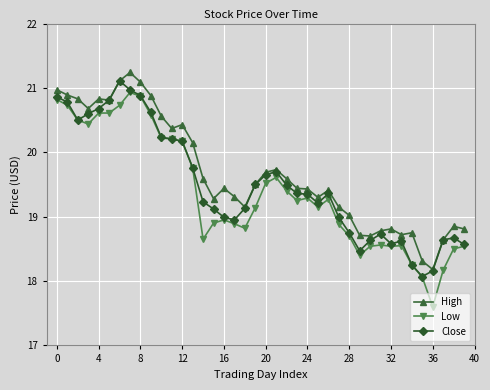

Which series has the largest range (max minus min)?

Low